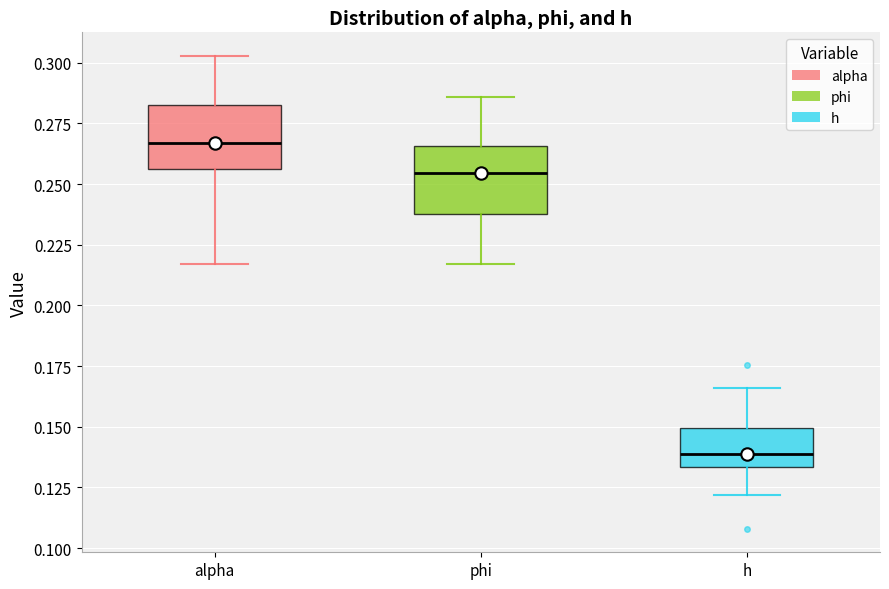

Where does the median line of the box for h sit on the y-axis? The values are not printed on the chart, so give them approximately, as read against the axis.

0.140